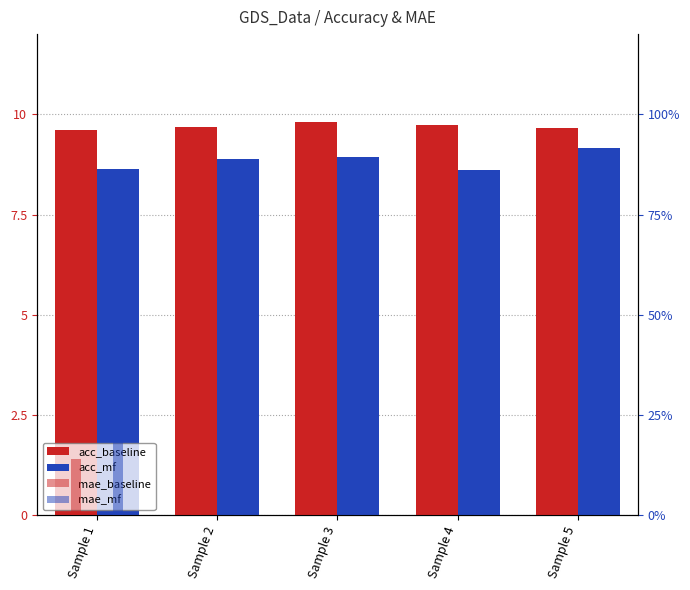

What is the difference between the highest and lowest values at Sample 3?

0.9